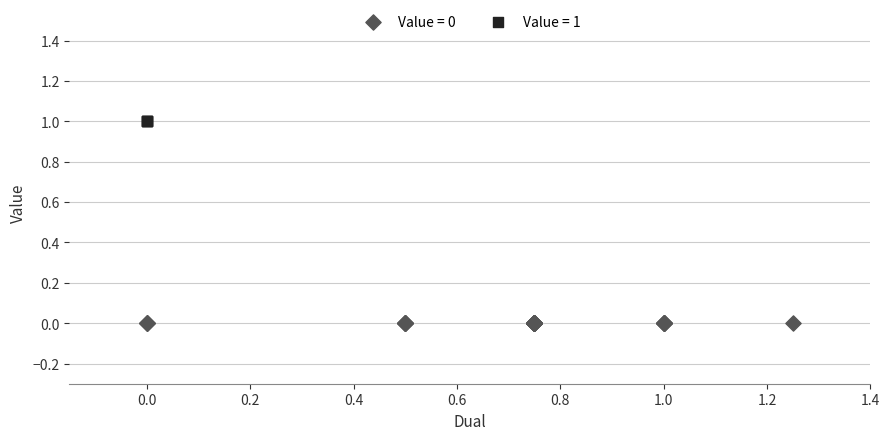

Which series reaches the minimum Y coordinate?

Value = 0